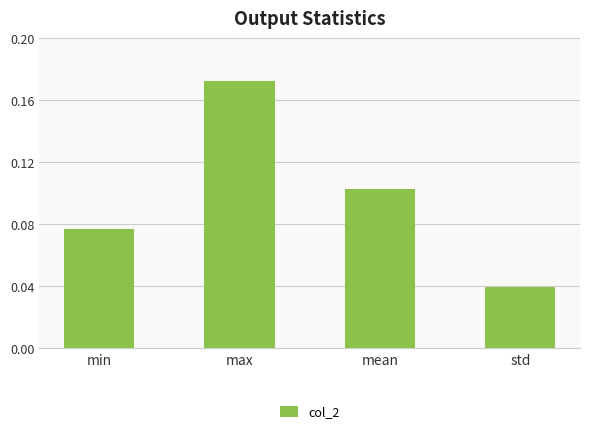

How many bars are there in total?

4